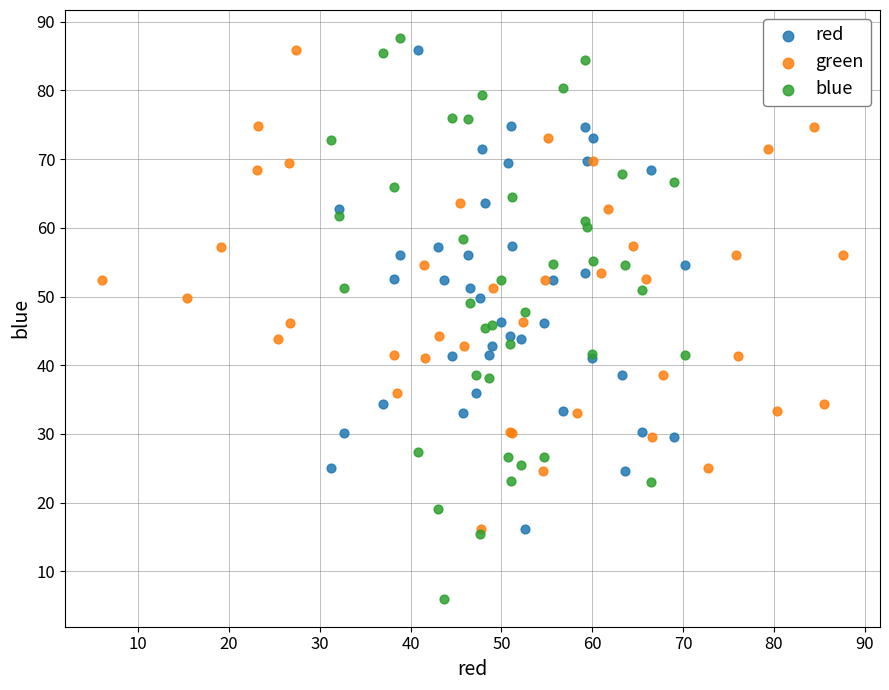

What are all the series names shown in the legend?

red, green, blue